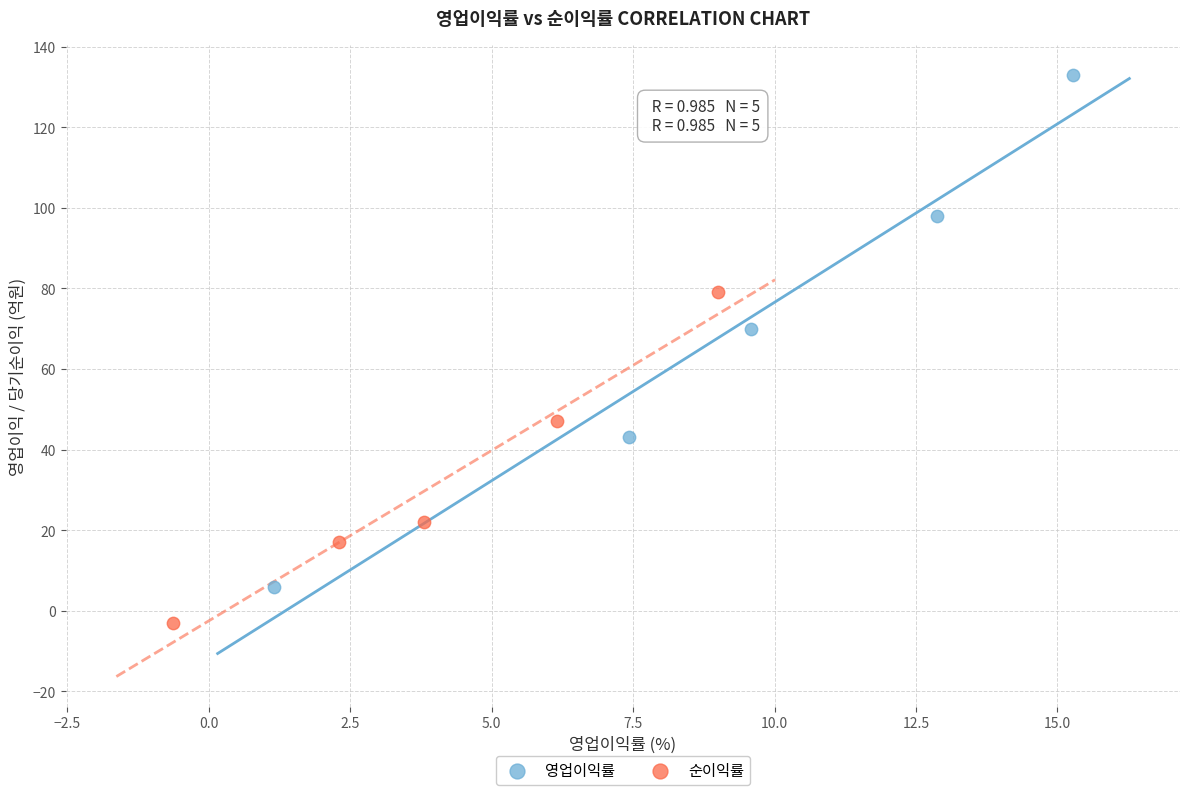

Which series contains the lowest Y value?

순이익률